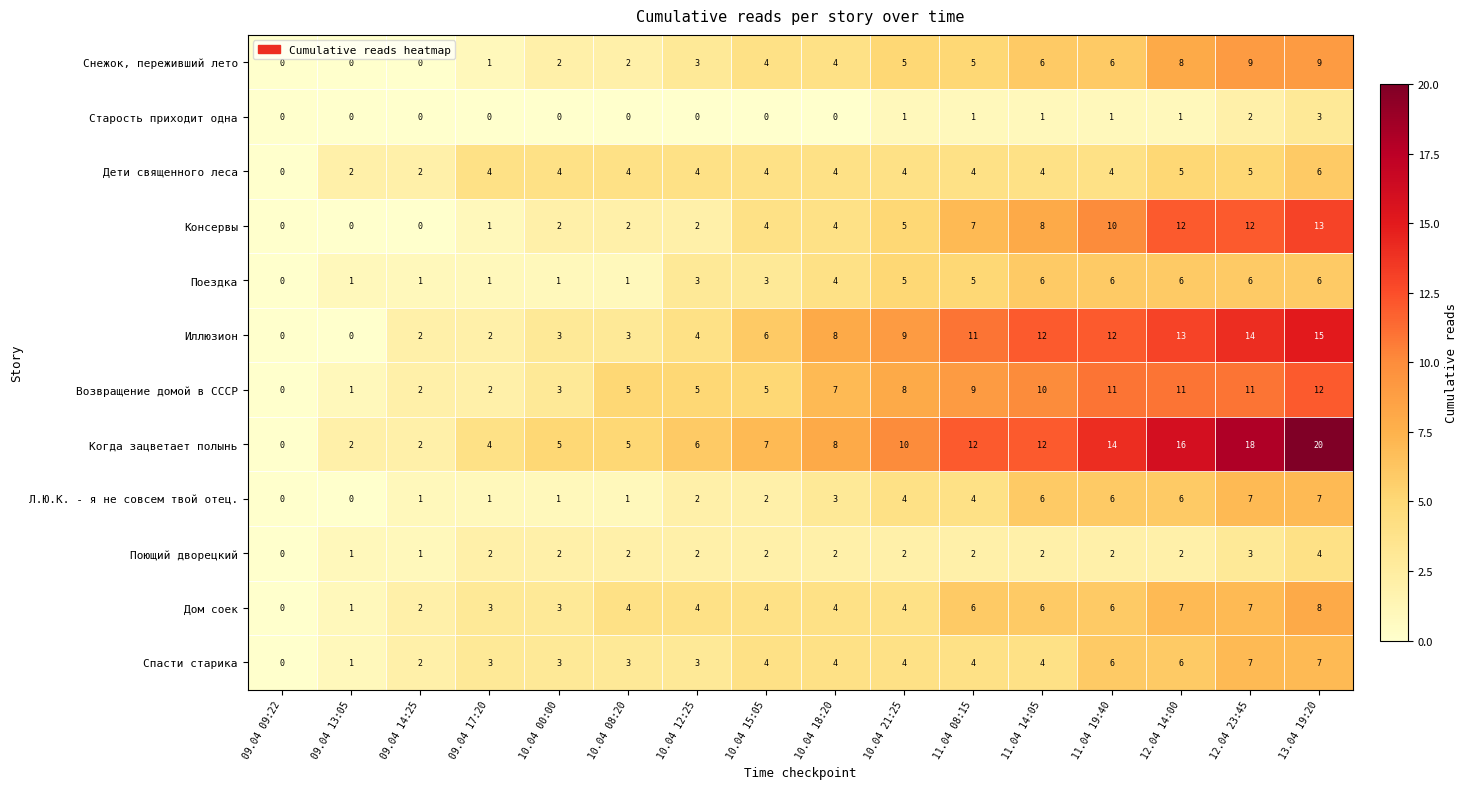

How many values in Дом соек are above zero?

15